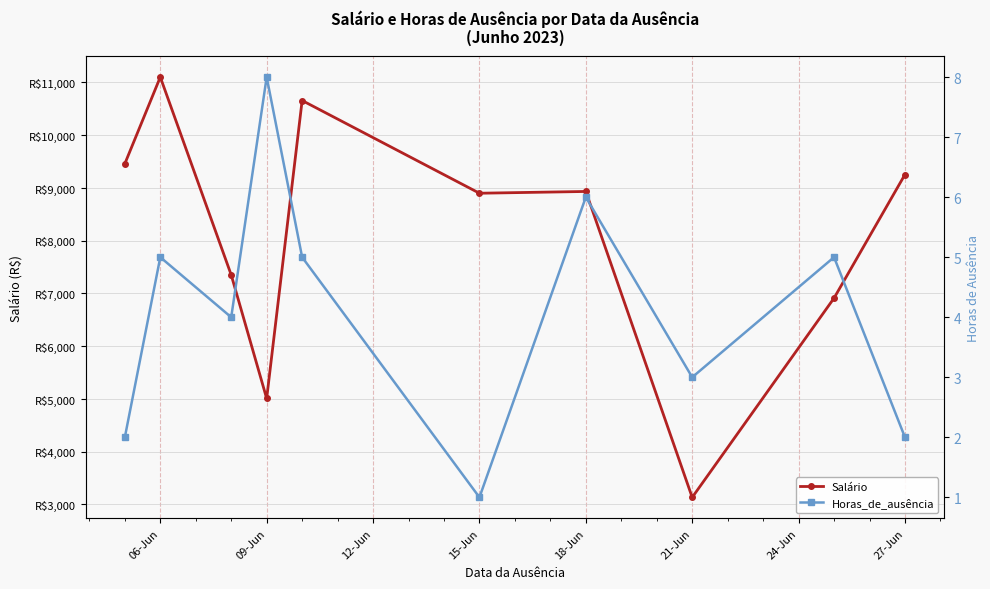

Which category has the highest value across all series?

06-Jun